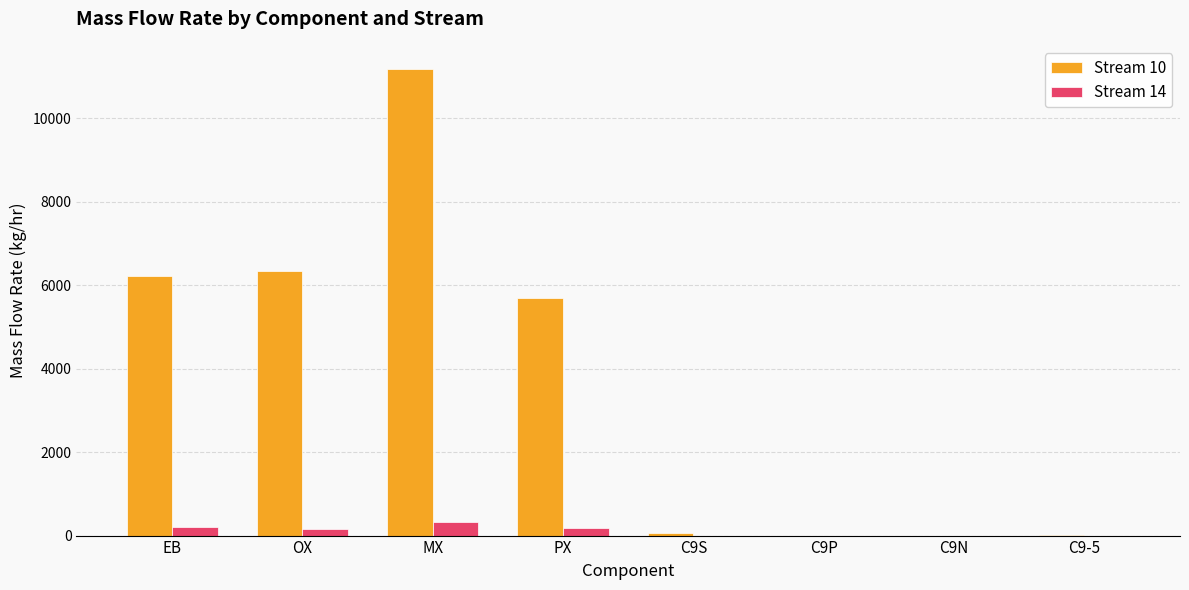

How many series are shown in this chart?

2